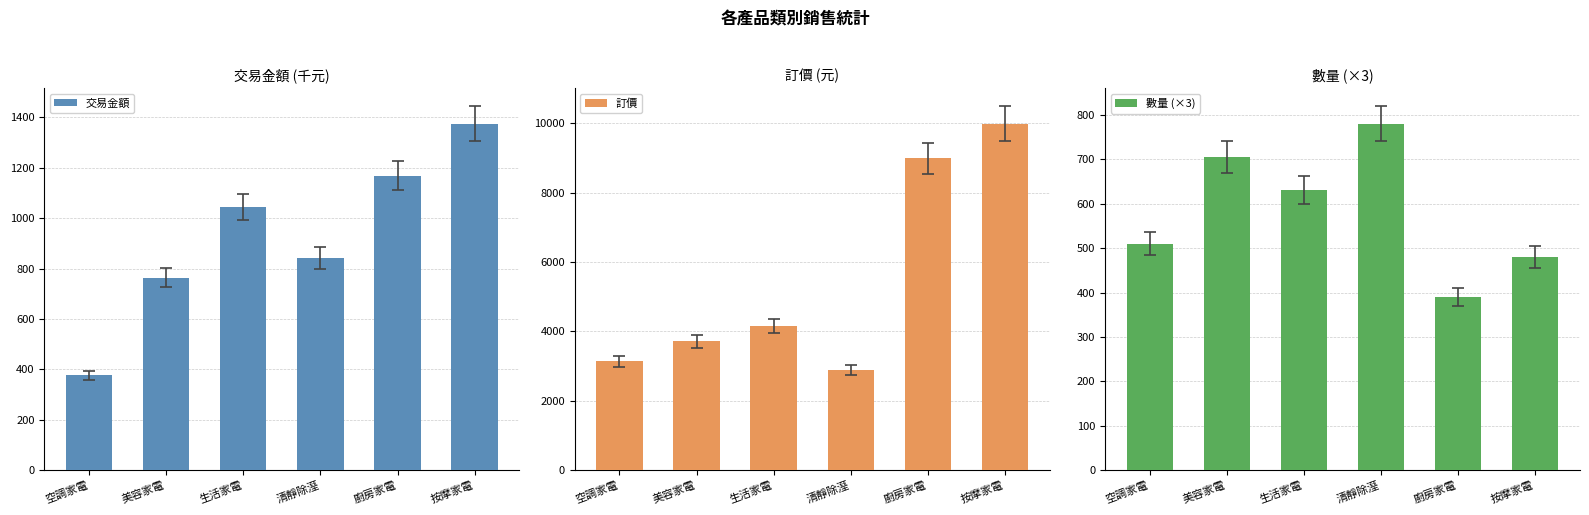

How many bars are there in each group?

3